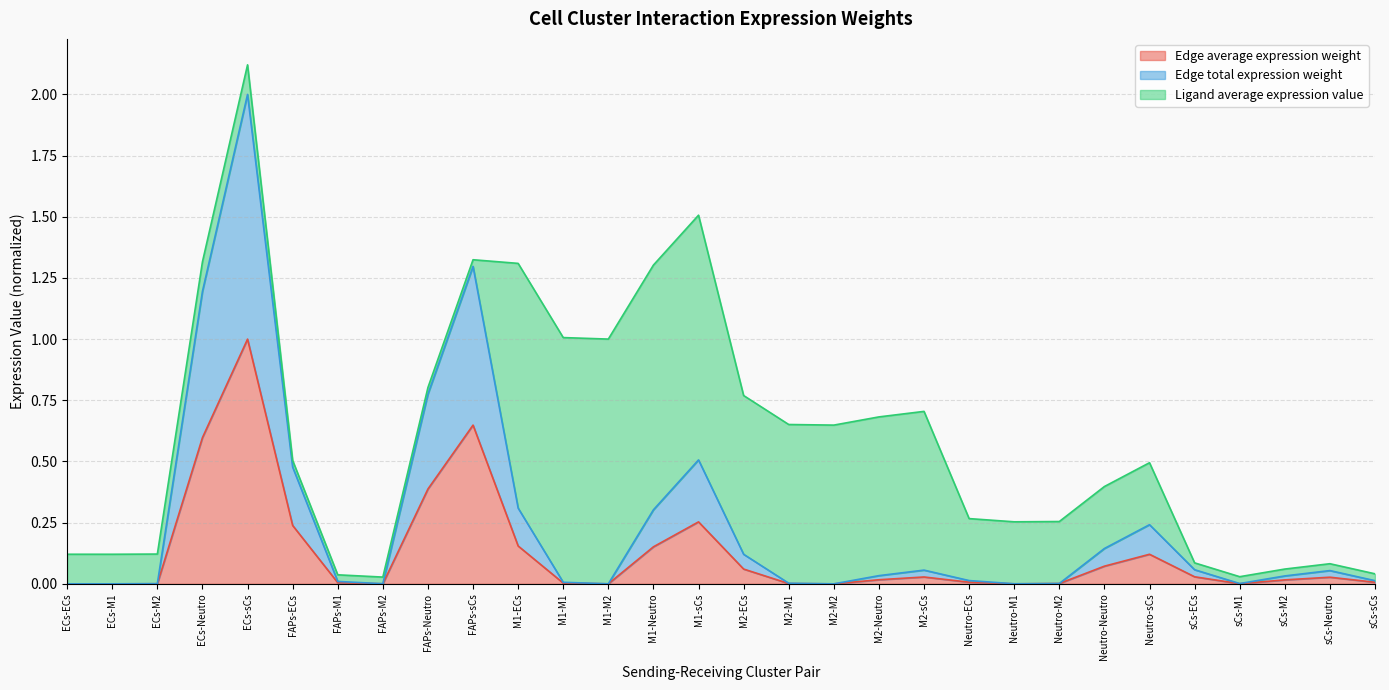

At which category is the sum across all series the highest?

ECs-sCs